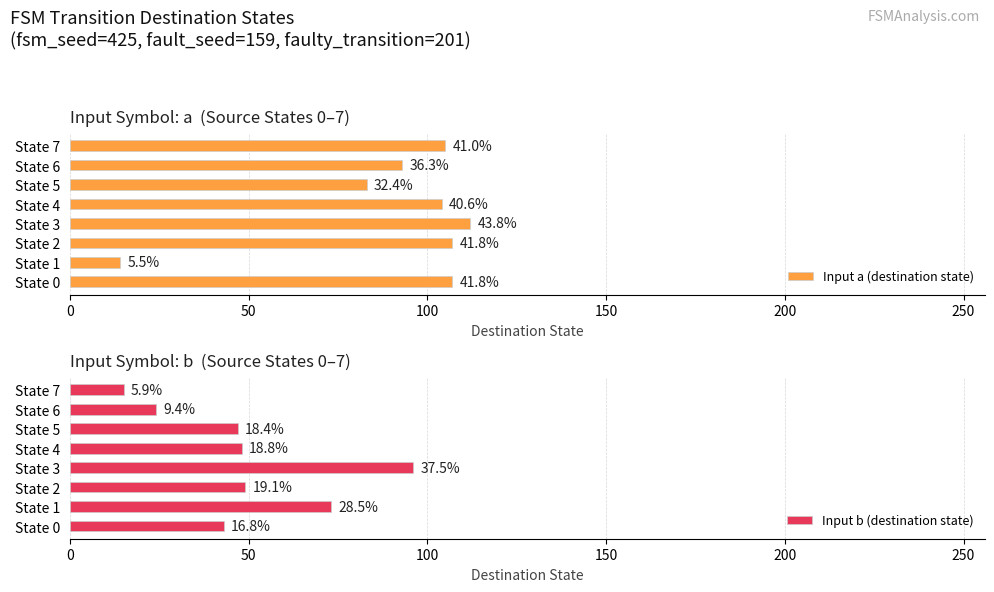

What is the average value of the Input a (destination state) series?

91